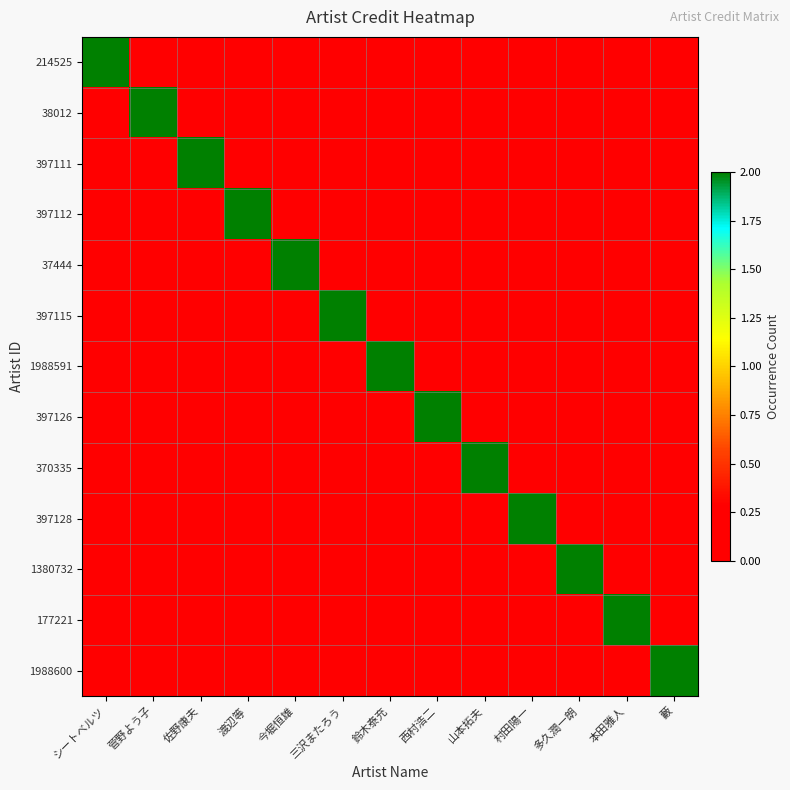

Reading left to right, transcribe all the data shown in this chart.

214525: シートベルツ=2	菅野よう子=0	佐野康夫=0	渡辺等=0	今堀恒雄=0	三沢またろう=0	鈴木泰充=0	西村浩二=0	山本拓夫=0	村田陽一=0	多久潤一朗=0	本田雅人=0	藪=0
38012: シートベルツ=0	菅野よう子=2	佐野康夫=0	渡辺等=0	今堀恒雄=0	三沢またろう=0	鈴木泰充=0	西村浩二=0	山本拓夫=0	村田陽一=0	多久潤一朗=0	本田雅人=0	藪=0
397111: シートベルツ=0	菅野よう子=0	佐野康夫=2	渡辺等=0	今堀恒雄=0	三沢またろう=0	鈴木泰充=0	西村浩二=0	山本拓夫=0	村田陽一=0	多久潤一朗=0	本田雅人=0	藪=0
397112: シートベルツ=0	菅野よう子=0	佐野康夫=0	渡辺等=2	今堀恒雄=0	三沢またろう=0	鈴木泰充=0	西村浩二=0	山本拓夫=0	村田陽一=0	多久潤一朗=0	本田雅人=0	藪=0
37444: シートベルツ=0	菅野よう子=0	佐野康夫=0	渡辺等=0	今堀恒雄=2	三沢またろう=0	鈴木泰充=0	西村浩二=0	山本拓夫=0	村田陽一=0	多久潤一朗=0	本田雅人=0	藪=0
397115: シートベルツ=0	菅野よう子=0	佐野康夫=0	渡辺等=0	今堀恒雄=0	三沢またろう=2	鈴木泰充=0	西村浩二=0	山本拓夫=0	村田陽一=0	多久潤一朗=0	本田雅人=0	藪=0
1988591: シートベルツ=0	菅野よう子=0	佐野康夫=0	渡辺等=0	今堀恒雄=0	三沢またろう=0	鈴木泰充=2	西村浩二=0	山本拓夫=0	村田陽一=0	多久潤一朗=0	本田雅人=0	藪=0
397126: シートベルツ=0	菅野よう子=0	佐野康夫=0	渡辺等=0	今堀恒雄=0	三沢またろう=0	鈴木泰充=0	西村浩二=2	山本拓夫=0	村田陽一=0	多久潤一朗=0	本田雅人=0	藪=0
370335: シートベルツ=0	菅野よう子=0	佐野康夫=0	渡辺等=0	今堀恒雄=0	三沢またろう=0	鈴木泰充=0	西村浩二=0	山本拓夫=2	村田陽一=0	多久潤一朗=0	本田雅人=0	藪=0
397128: シートベルツ=0	菅野よう子=0	佐野康夫=0	渡辺等=0	今堀恒雄=0	三沢またろう=0	鈴木泰充=0	西村浩二=0	山本拓夫=0	村田陽一=2	多久潤一朗=0	本田雅人=0	藪=0
1380732: シートベルツ=0	菅野よう子=0	佐野康夫=0	渡辺等=0	今堀恒雄=0	三沢またろう=0	鈴木泰充=0	西村浩二=0	山本拓夫=0	村田陽一=0	多久潤一朗=2	本田雅人=0	藪=0
177221: シートベルツ=0	菅野よう子=0	佐野康夫=0	渡辺等=0	今堀恒雄=0	三沢またろう=0	鈴木泰充=0	西村浩二=0	山本拓夫=0	村田陽一=0	多久潤一朗=0	本田雅人=2	藪=0
1988600: シートベルツ=0	菅野よう子=0	佐野康夫=0	渡辺等=0	今堀恒雄=0	三沢またろう=0	鈴木泰充=0	西村浩二=0	山本拓夫=0	村田陽一=0	多久潤一朗=0	本田雅人=0	藪=2